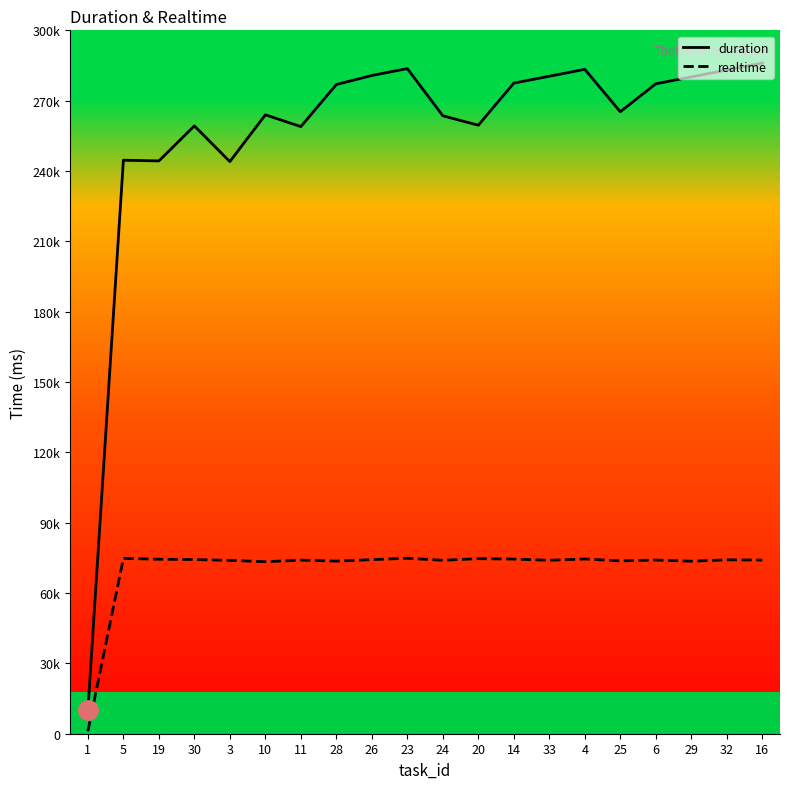

Reading left to right, list all the values displayed in this chart.

duration: 1=9977	5=244599	19=244305	30=259236	3=244004	10=263973	11=258938	28=276904	26=280729	23=283684	24=263559	20=259525	14=277489	33=280413	4=283377	25=265270	6=277200	29=280122	32=283083	16=286045
realtime: 1=1037	5=74790	19=74413	30=74291	3=73930	10=73359	11=74034	28=73621	26=74248	23=74839	24=73968	20=74658	14=74484	33=73976	4=74530	25=73709	6=74076	29=73571	32=74171	16=74062